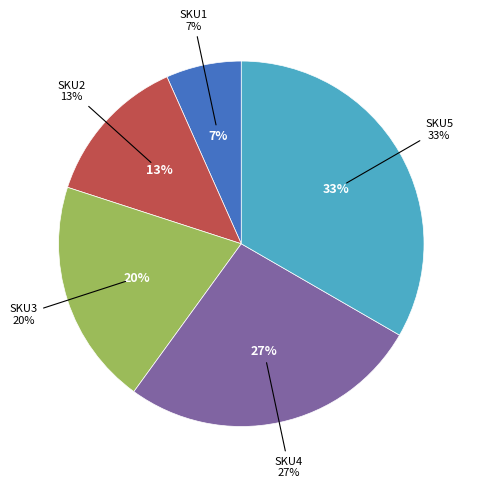

What percentage is the SKU3 slice, to the nearest percent?

20%